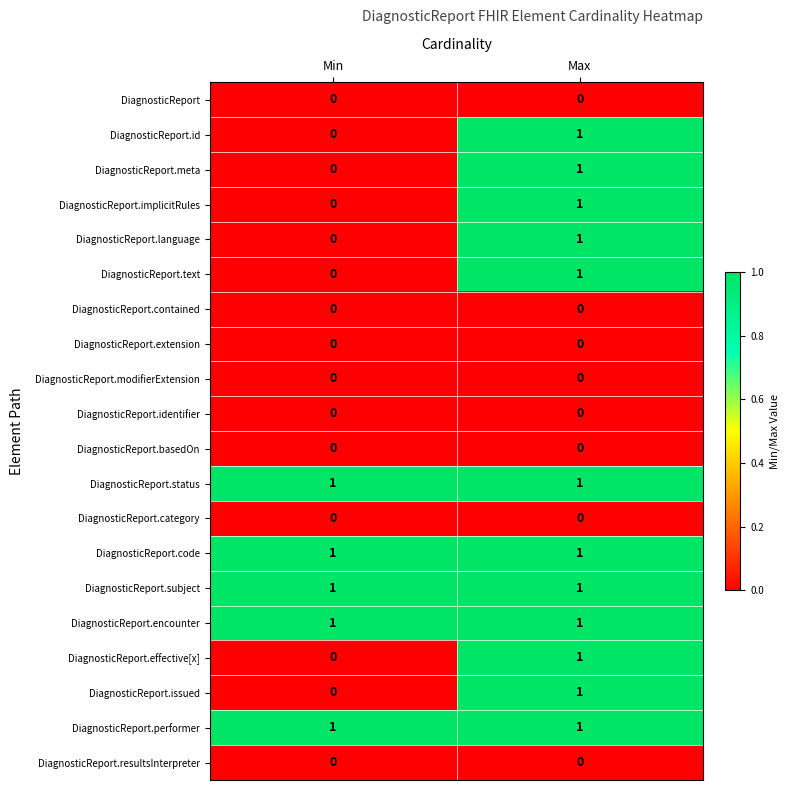

Is it true that DiagnosticReport.meta equals 0 at Max?

False